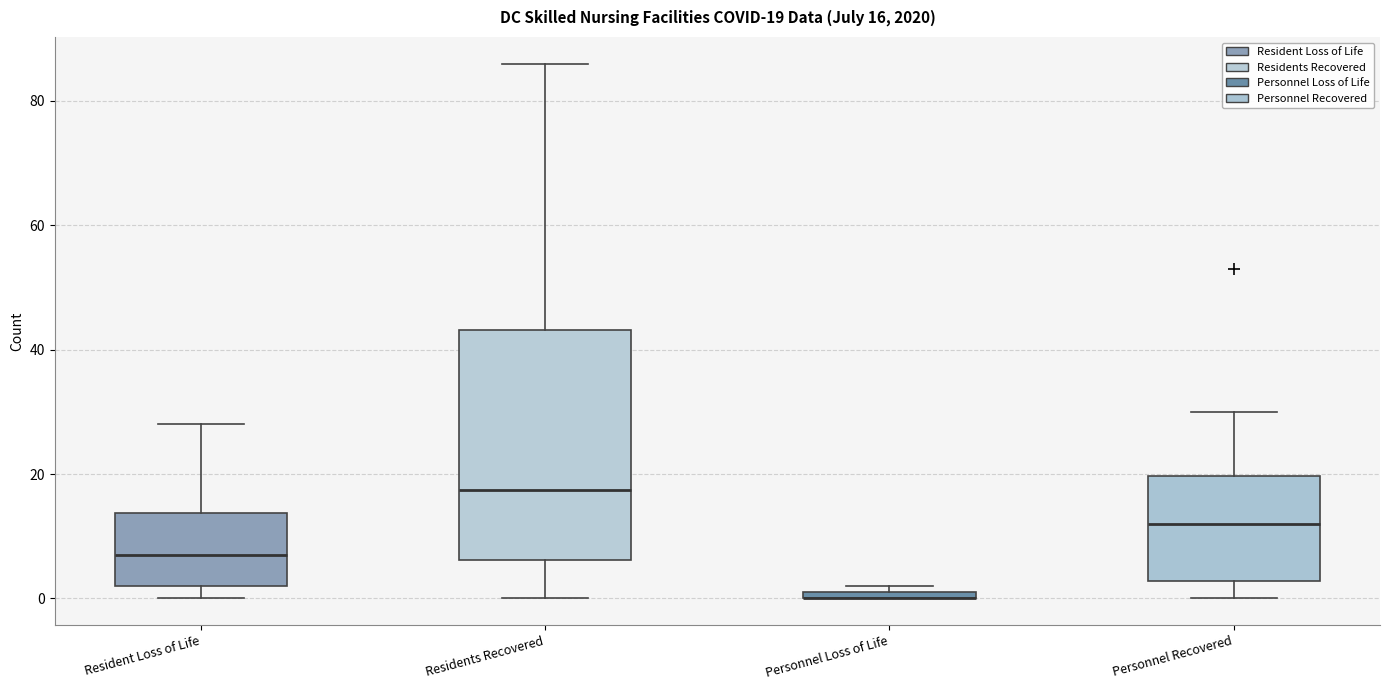

Comparing the boxes themselves (not the whiskers), which one is the tallest?

Residents Recovered